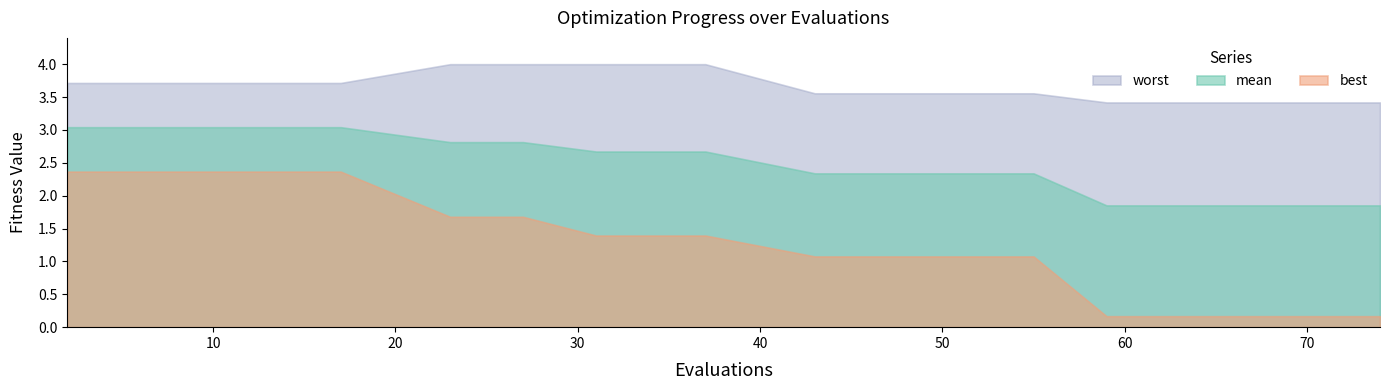

Reading left to right, extract all data points from this chart.

mean: 3.0	3.0	3.0	3.0	3.0	2.8	2.8	2.7	2.7	2.3	2.3	2.3	1.9	1.9	1.9	1.9	1.9
best: 2.4	2.4	2.4	2.4	2.4	1.7	1.7	1.4	1.4	1.1	1.1	1.1	0.2	0.2	0.2	0.2	0.2
worst: 3.7	3.7	3.7	3.7	3.7	4.0	4.0	4.0	4.0	3.6	3.6	3.6	3.4	3.4	3.4	3.4	3.4